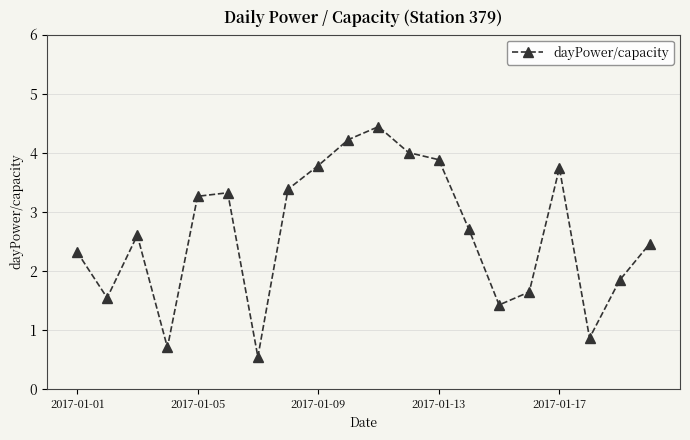

What is the smallest value displayed?

0.5